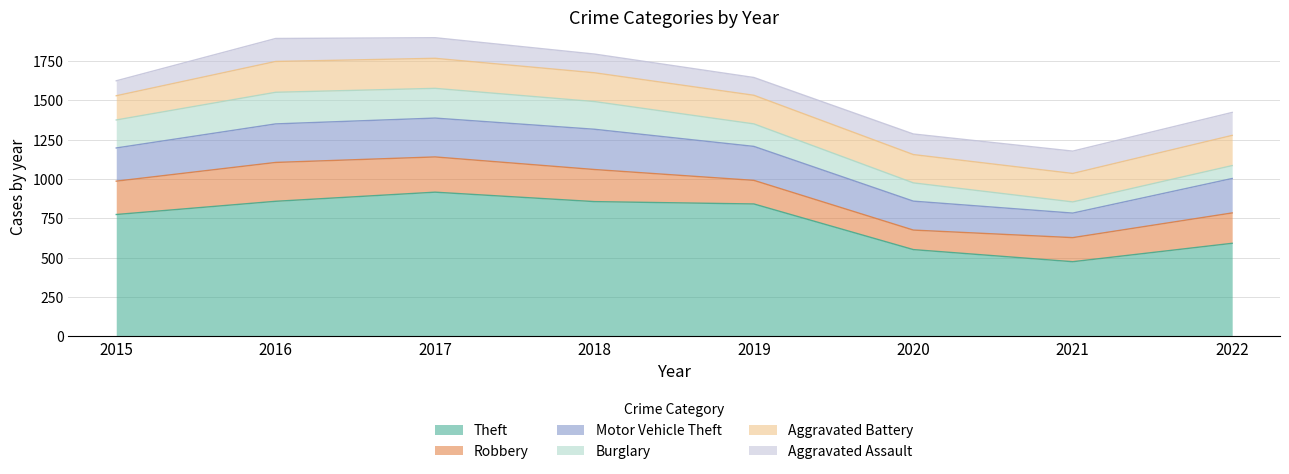

The Aggravated Battery series shows 182 at 2019. True or false?

True